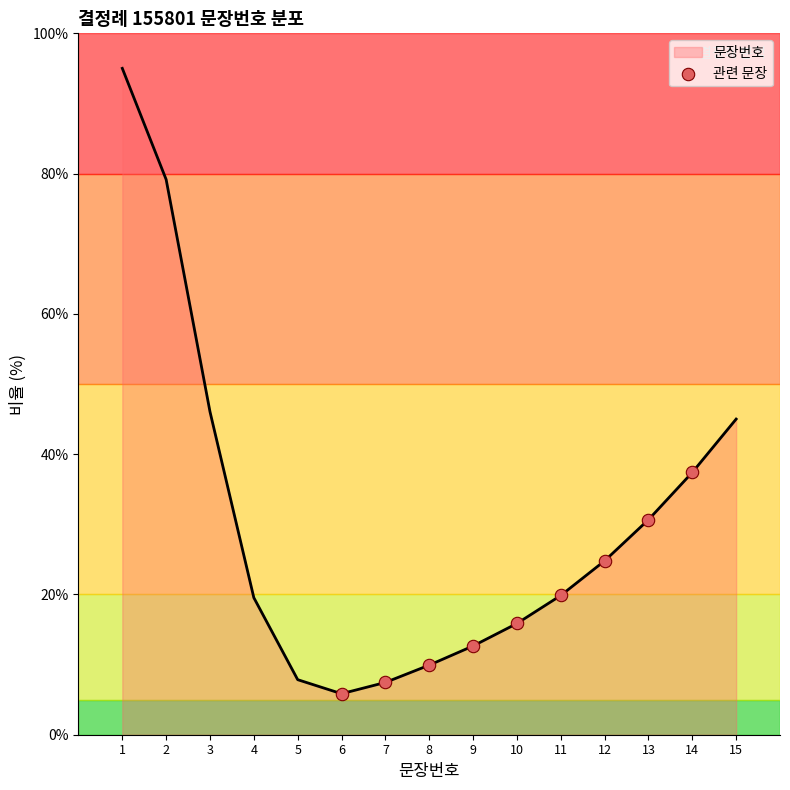

Between 6 and 9, which is larger?

9